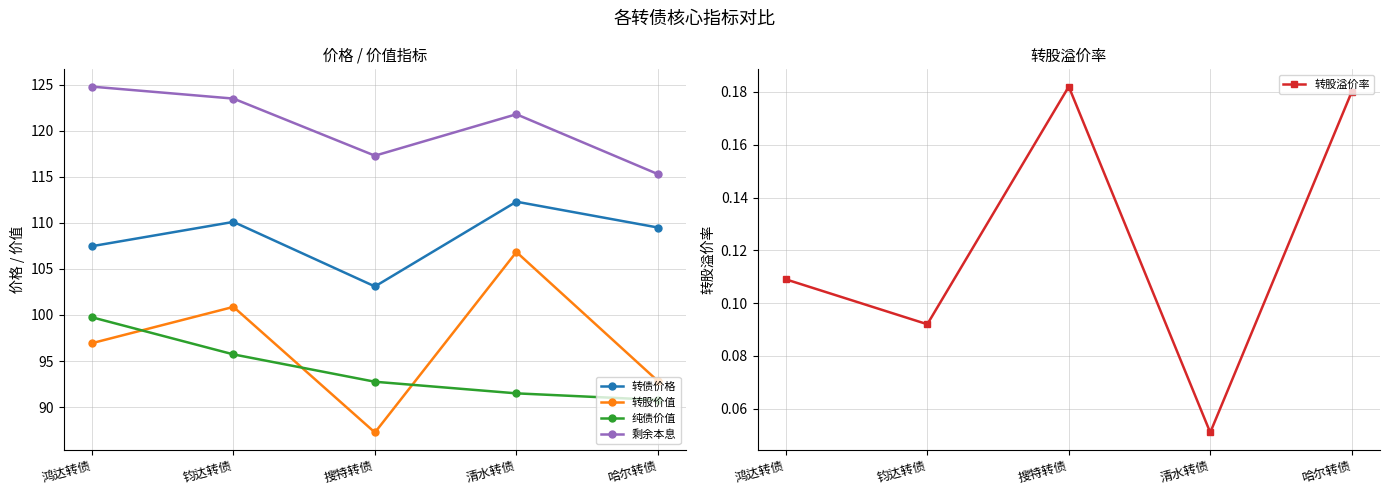

What is the sum of the 转股溢价率 values at 鸿达转债 and 钧达转债?

0.2